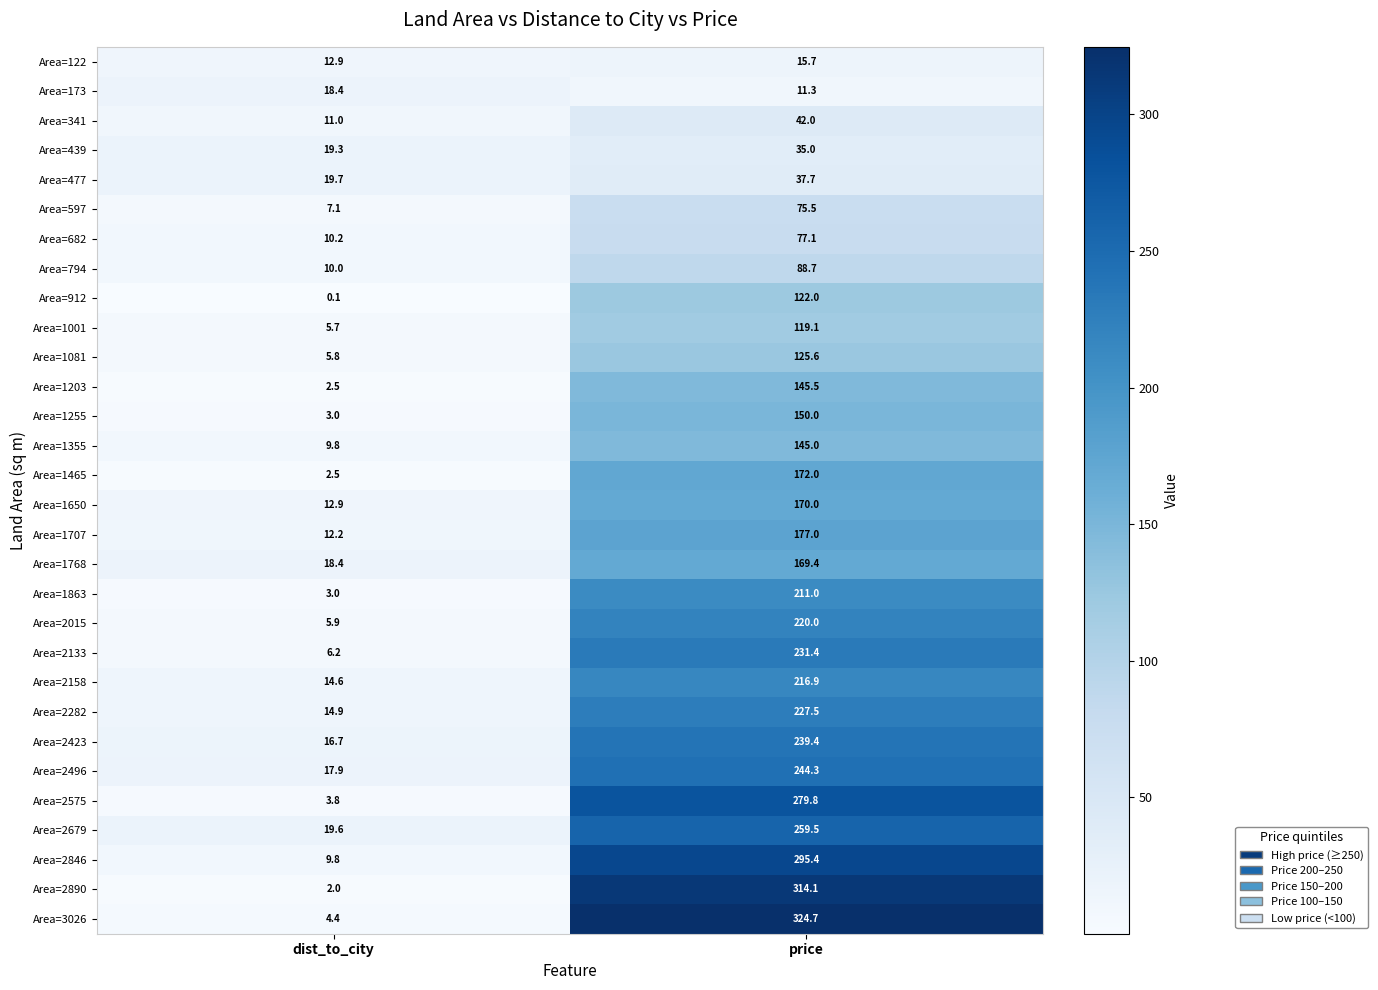

Rank the series by their maximum value, from lowest to highest.

Area=122, Area=173, Area=439, Area=477, Area=341, Area=597, Area=682, Area=794, Area=1001, Area=912, Area=1081, Area=1355, Area=1203, Area=1255, Area=1768, Area=1650, Area=1465, Area=1707, Area=1863, Area=2158, Area=2015, Area=2282, Area=2133, Area=2423, Area=2496, Area=2679, Area=2575, Area=2846, Area=2890, Area=3026